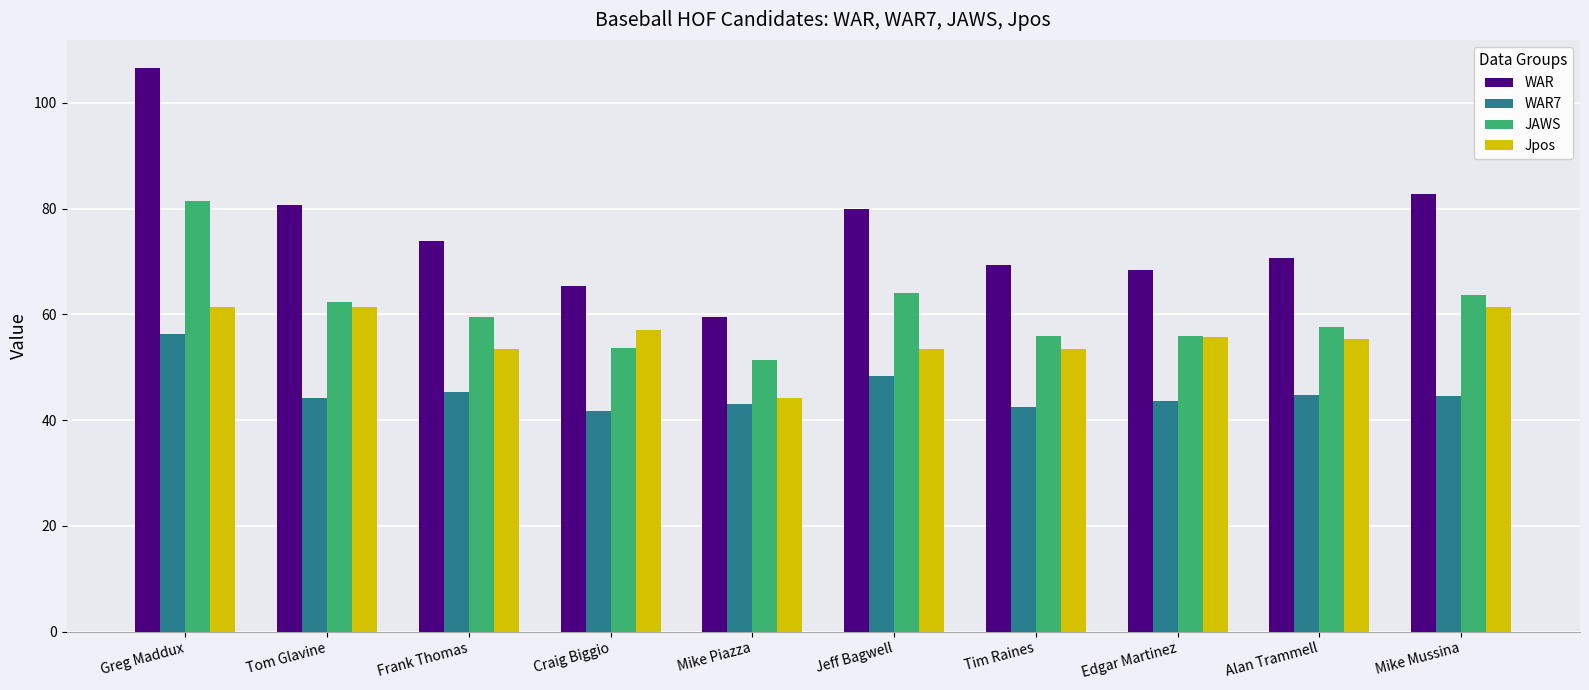

What are all the series names shown in the legend?

WAR, WAR7, JAWS, Jpos